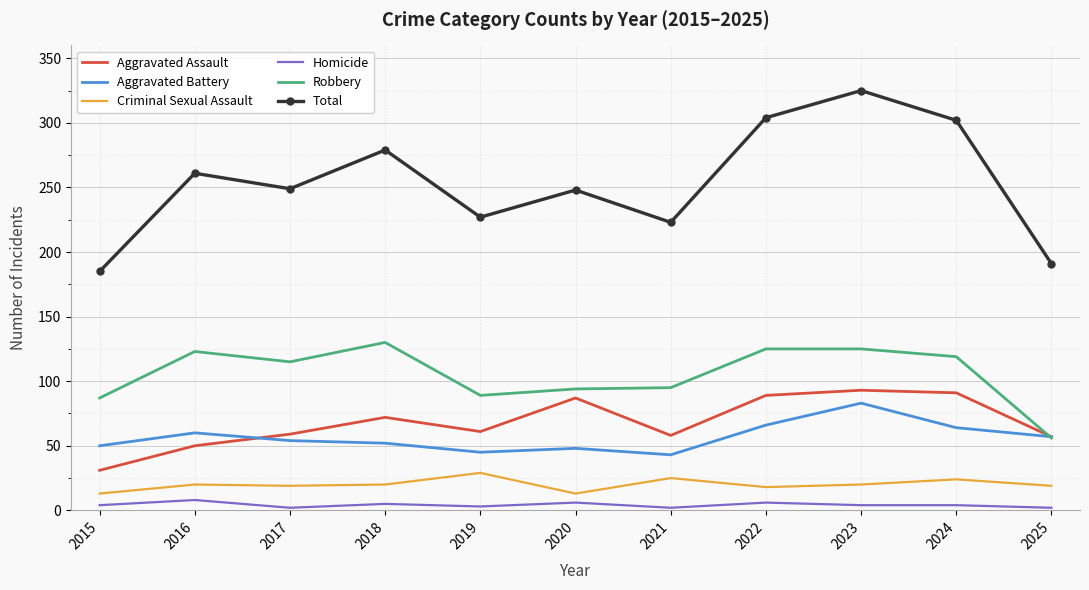

Which series has the widest spread of values?

Total